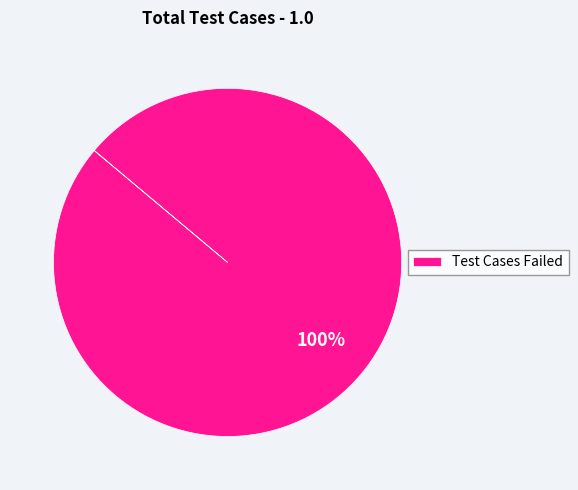

Which slice represents more than half of the pie?

Test Cases Failed